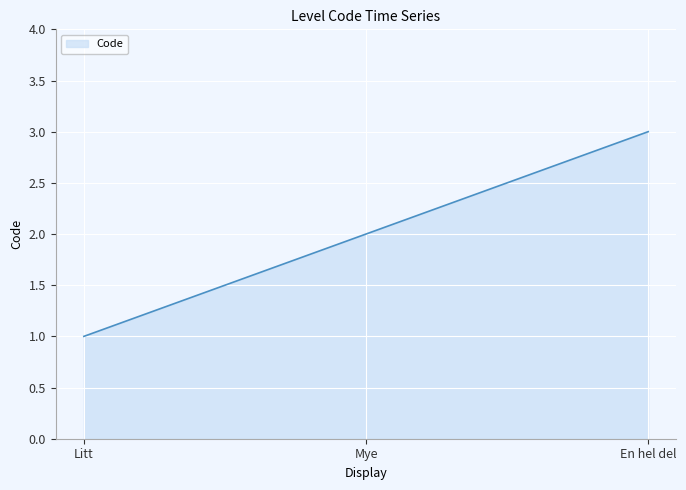

Count the number of categories in the chart.

3